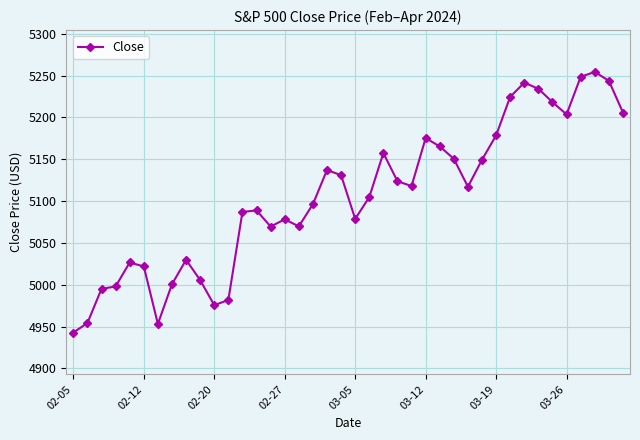

What is the value of the 31st point from the left?

5178.5